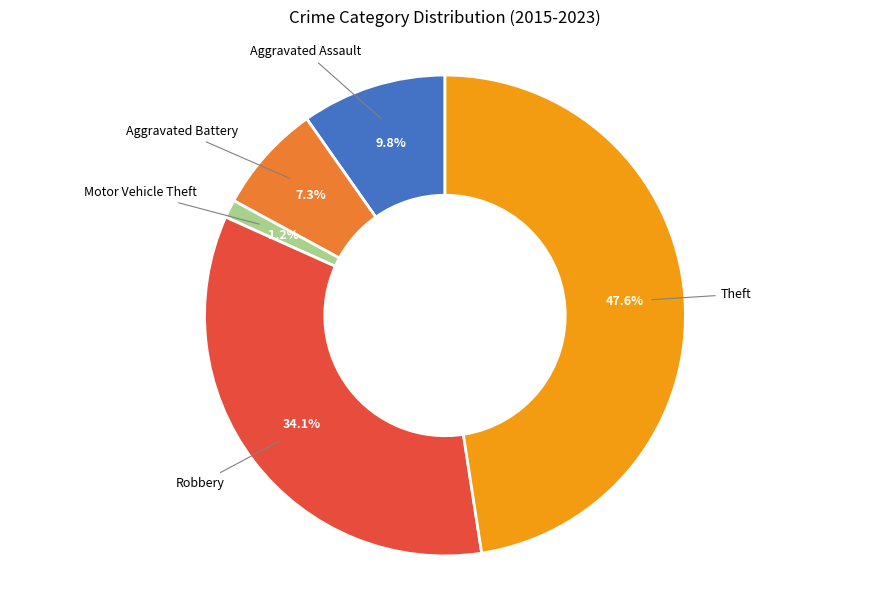

Is there any slice that represents more than half of the pie?

No